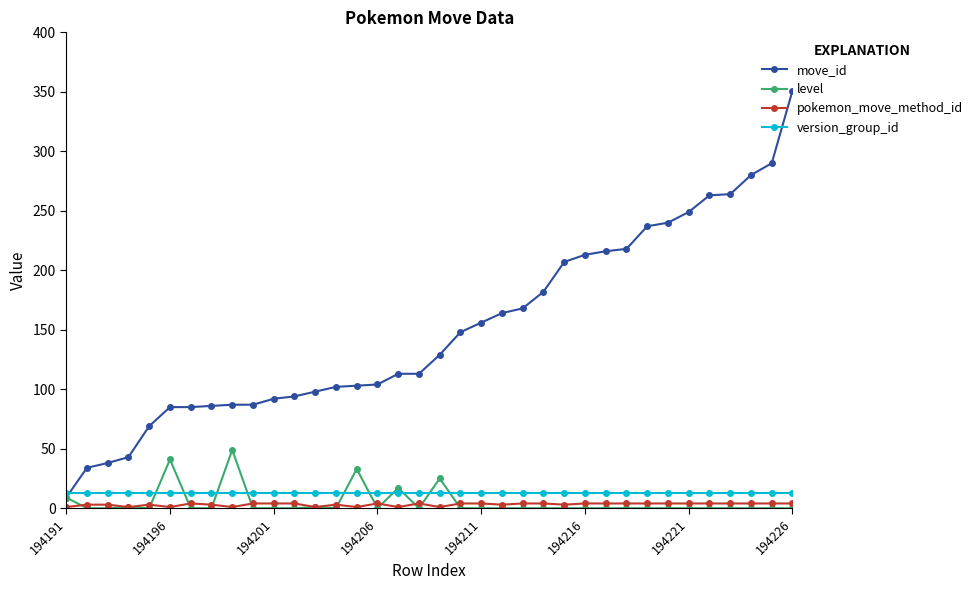

Which series has the largest total across all categories?

move_id